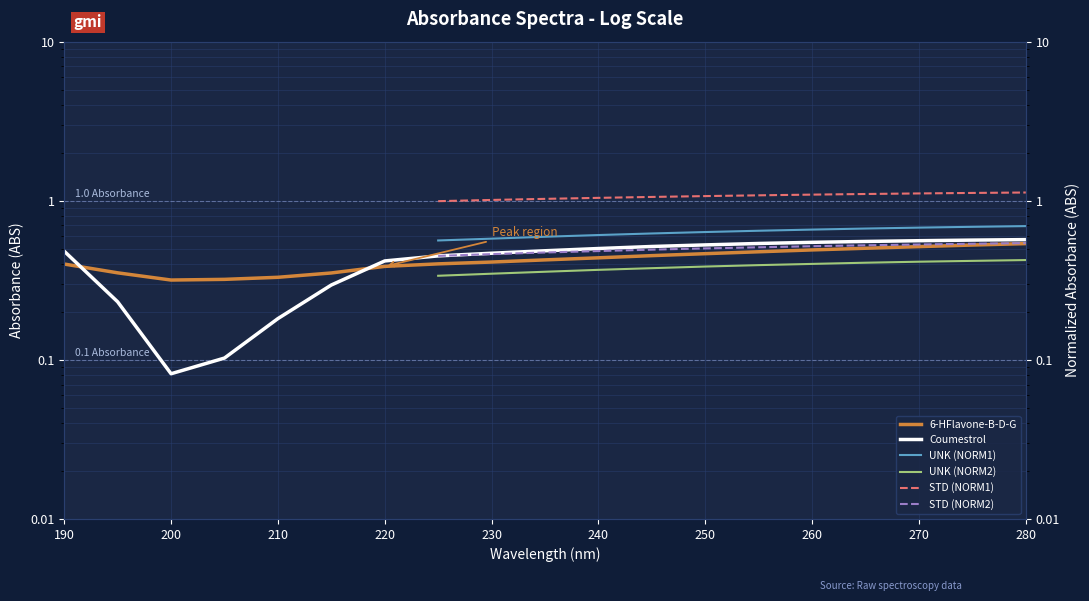

True or false: STD (NORM2) and Coumestrol intersect in this chart.

False